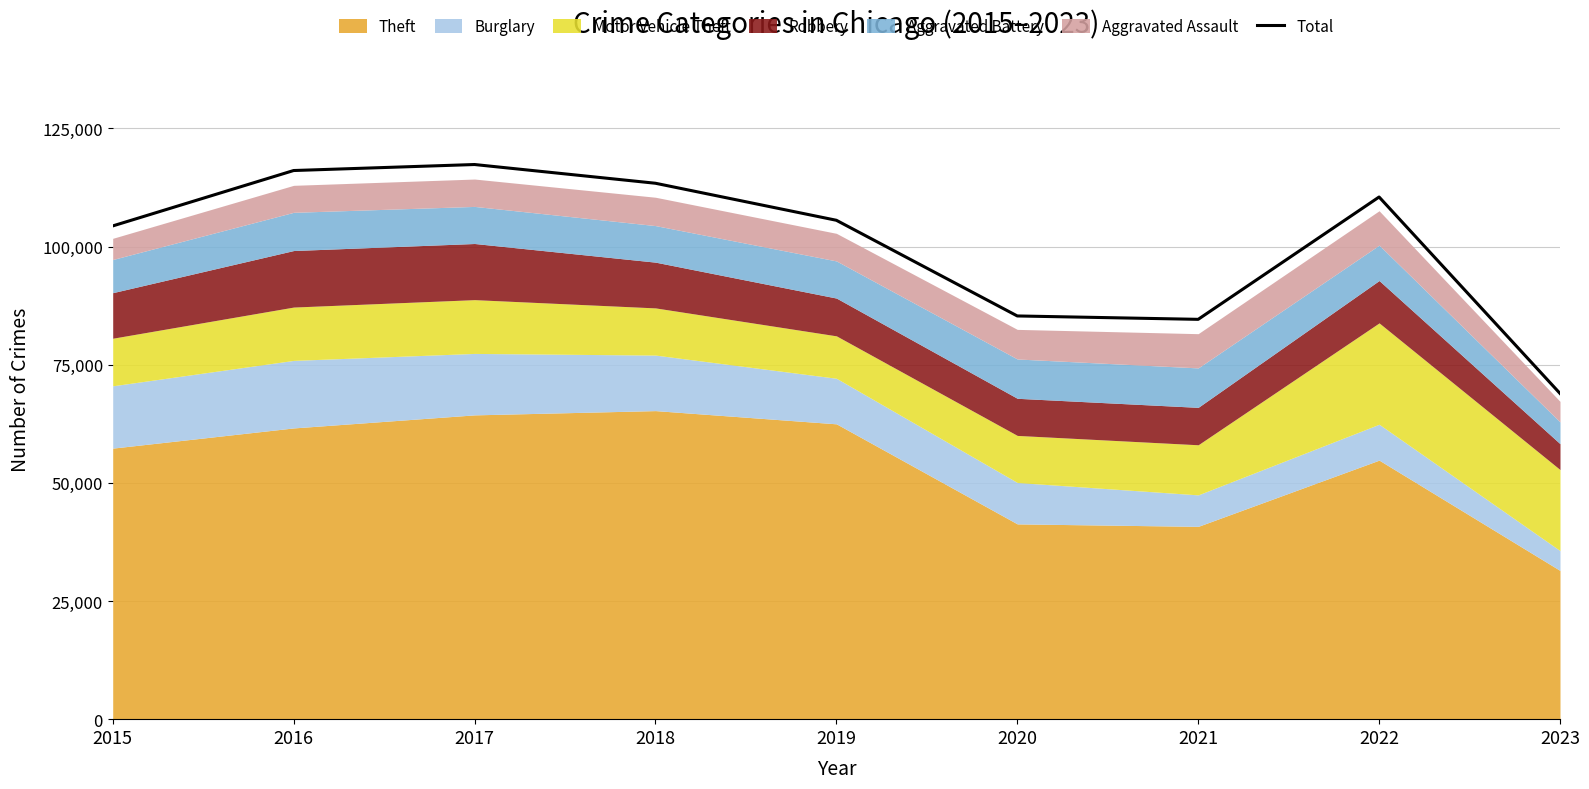

Rank the categories by value from lowest to highest.

2023, 2021, 2020, 2015, 2019, 2022, 2018, 2016, 2017